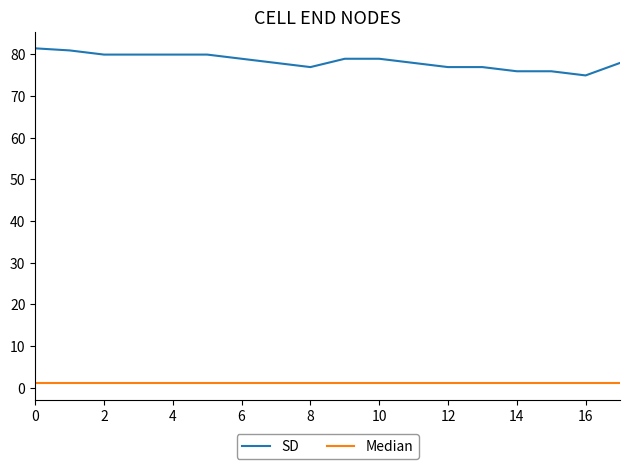

Which series has the largest range (max minus min)?

SD